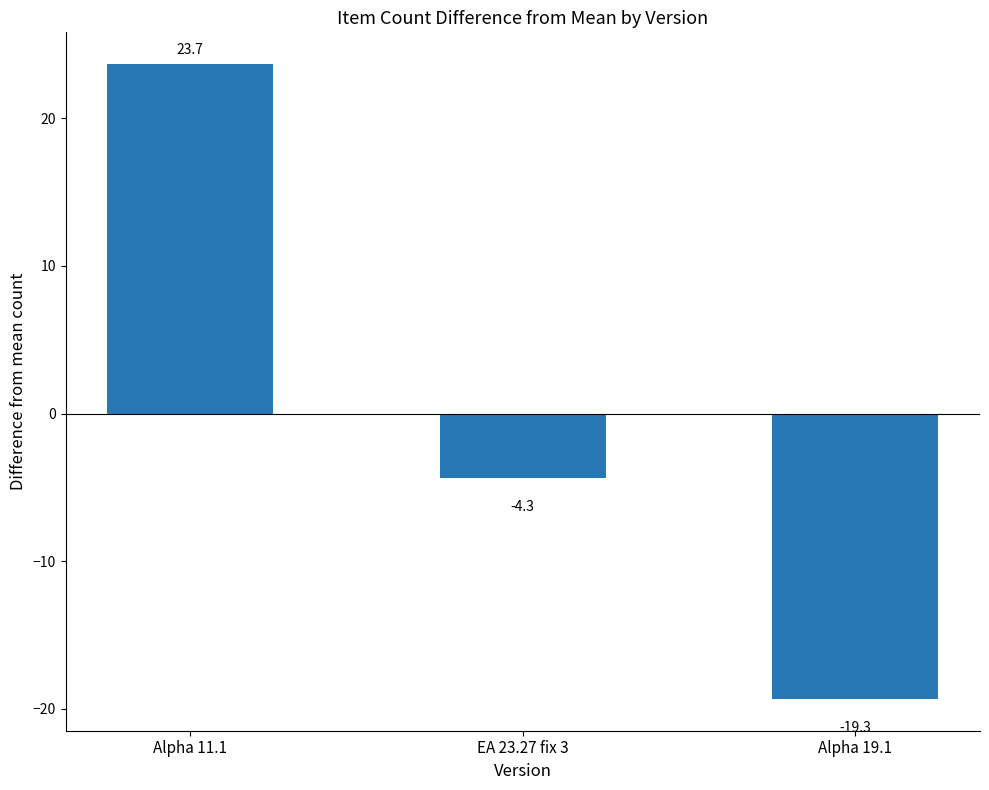

Which category has the lowest value across all series?

Alpha 19.1